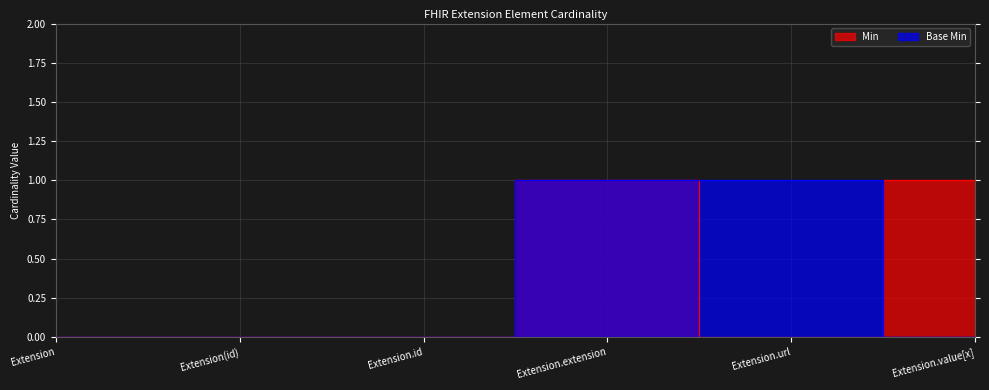

How many lines are shown in the chart?

2